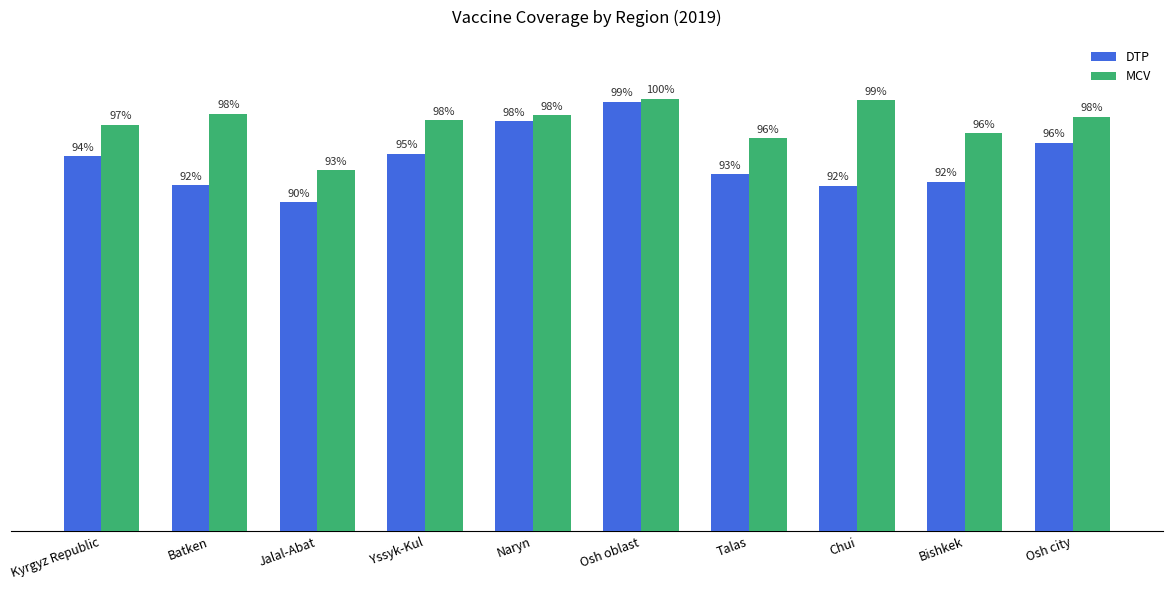

Which series changed the most between Yssyk-Kul and Chui?

DTP